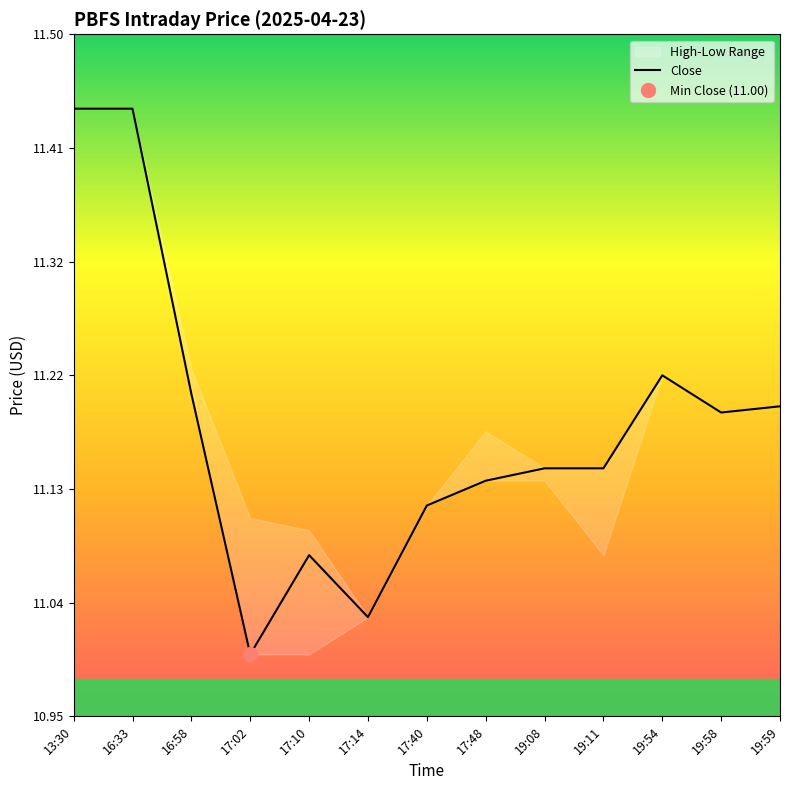

How many series are shown in this chart?

1